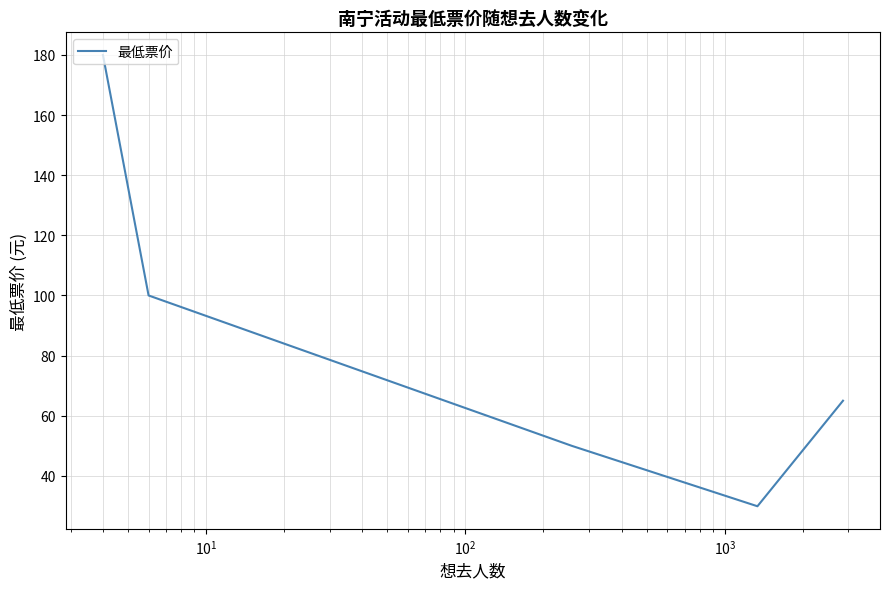

Reading left to right, extract all data points from this chart.

180.0	100.0	50.0	29.9	65.0